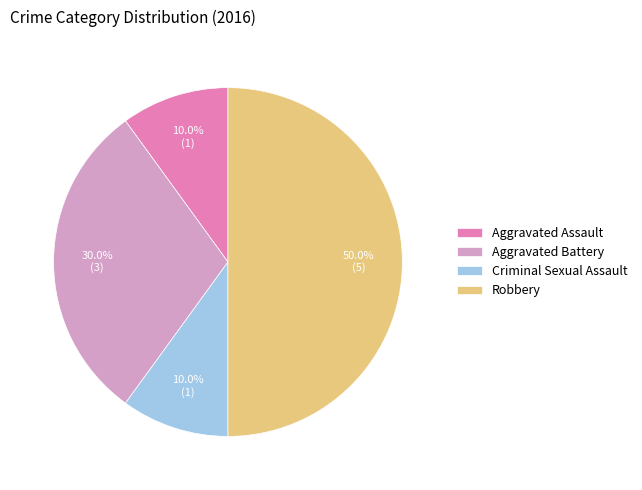

Does Aggravated Assault account for over 50% of the chart?

No